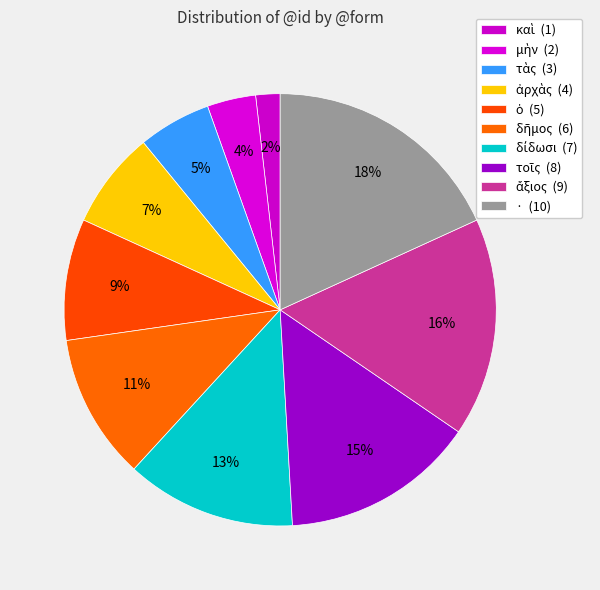

What percentage is the δῆμος slice, to the nearest percent?

11%